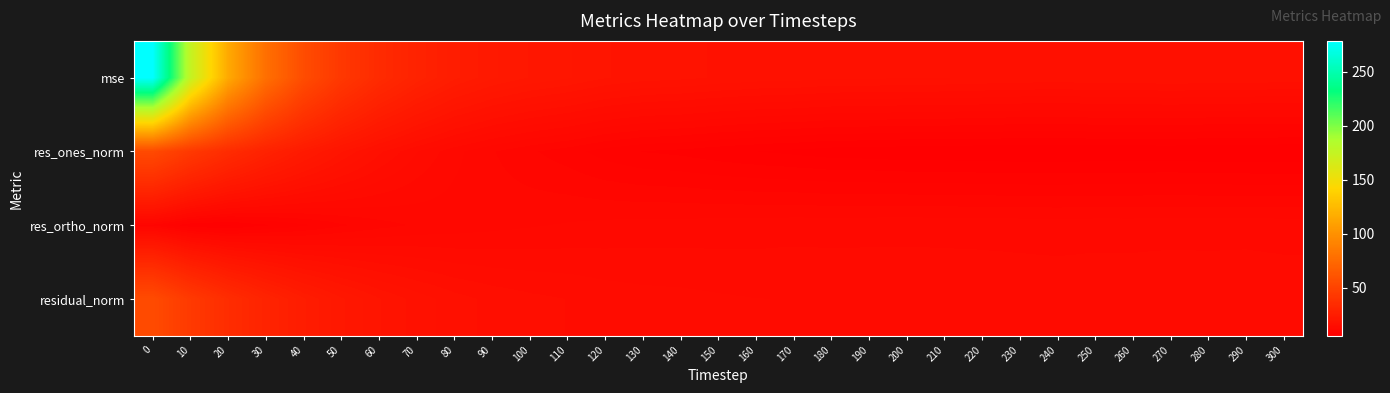

What is the spread (max minus min) of values at 160?

11.3